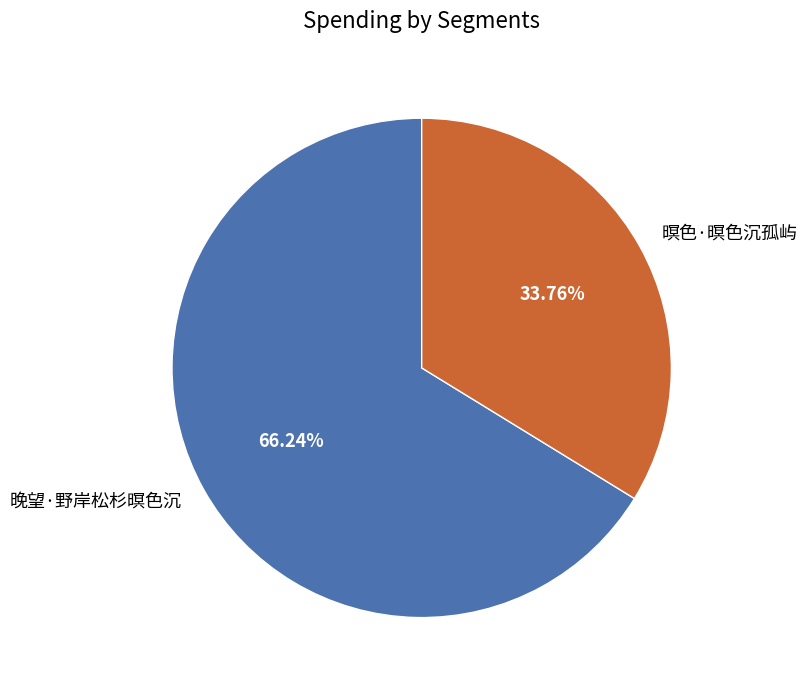

Does 晚望·野岸松杉暝色沉 represent more than half of the total?

Yes